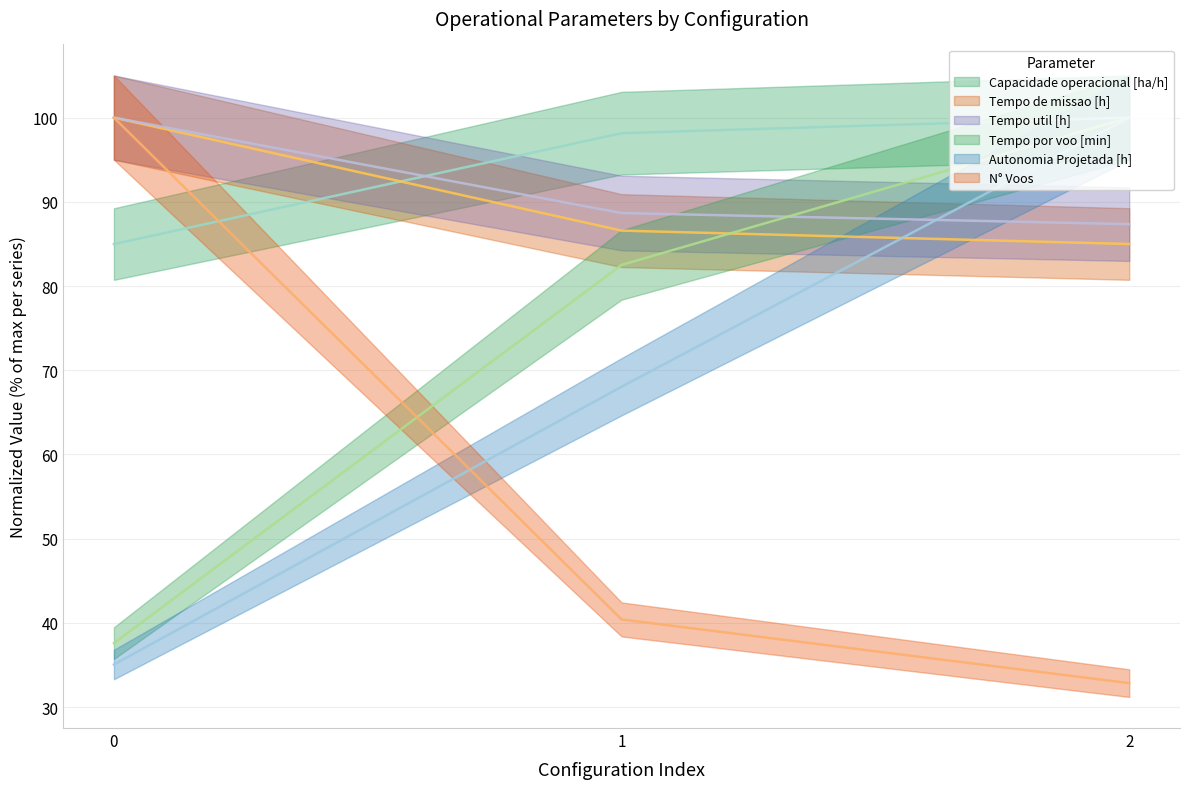

Where is Capacidade operacional [ha/h] nearest to the value 92?

1